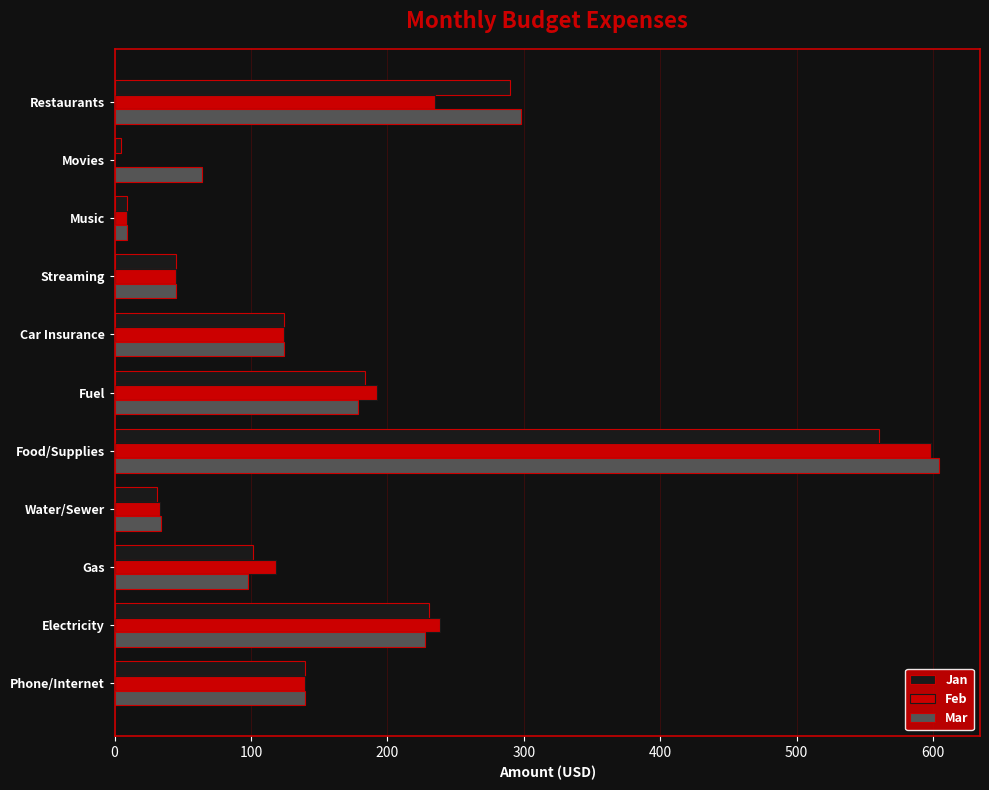

What value does the Jan series have at Food/Supplies?

560.4